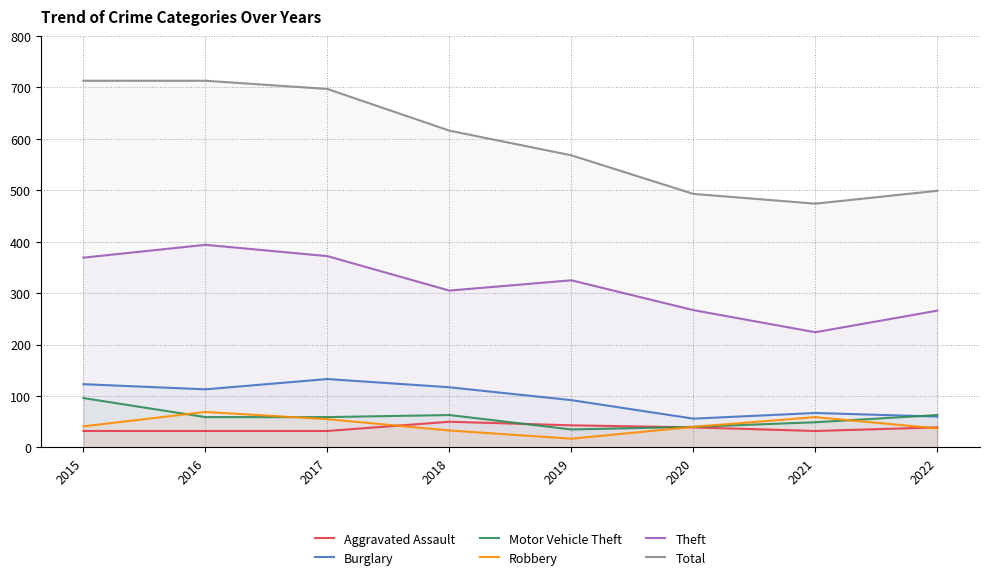

Where does the Aggravated Assault series first go above 39?

2018